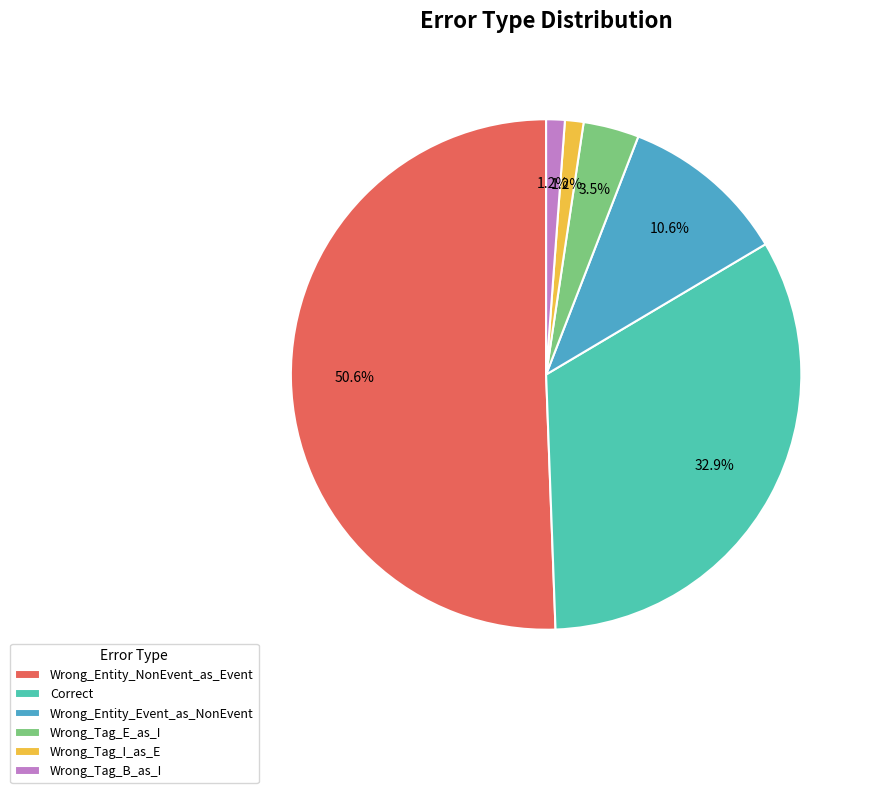

Does Wrong_Entity_NonEvent_as_Event account for over 50% of the chart?

Yes